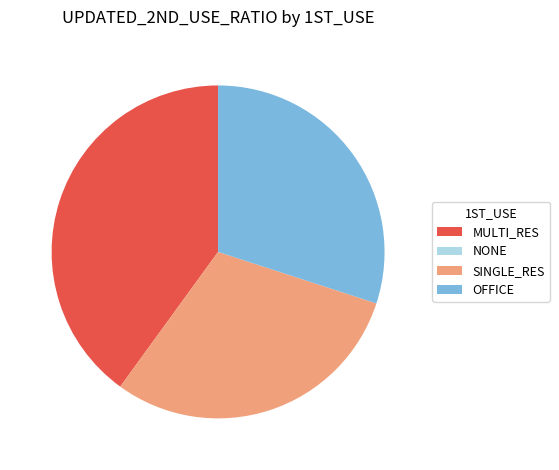

Between MULTI_RES and SINGLE_RES, which is larger?

MULTI_RES